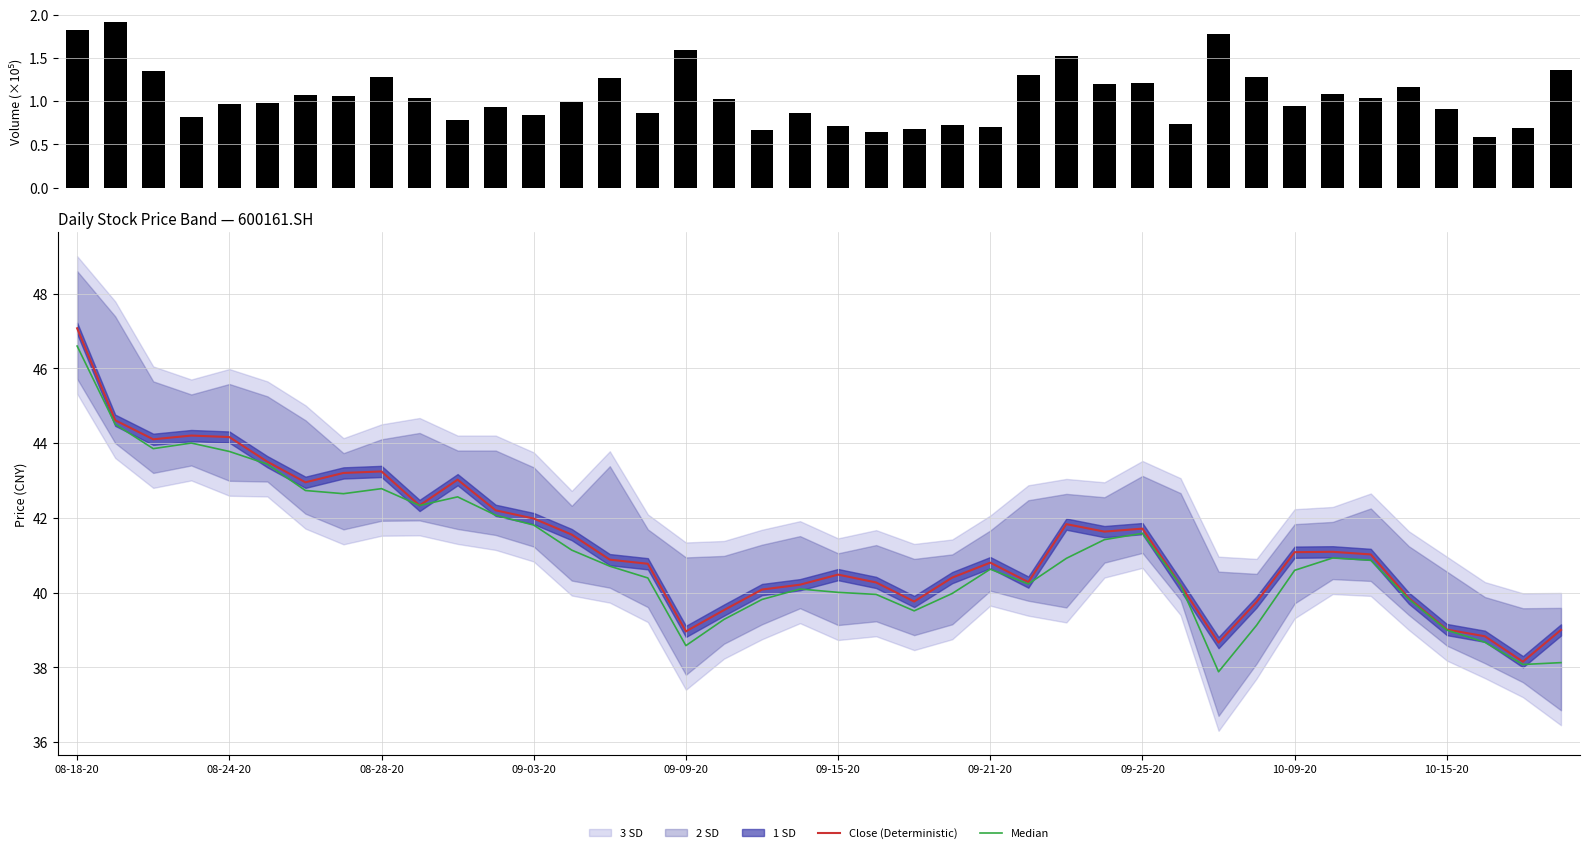

List the series in order of their peak value, highest first.

Close (Deterministic), Median, vol (×10⁵)